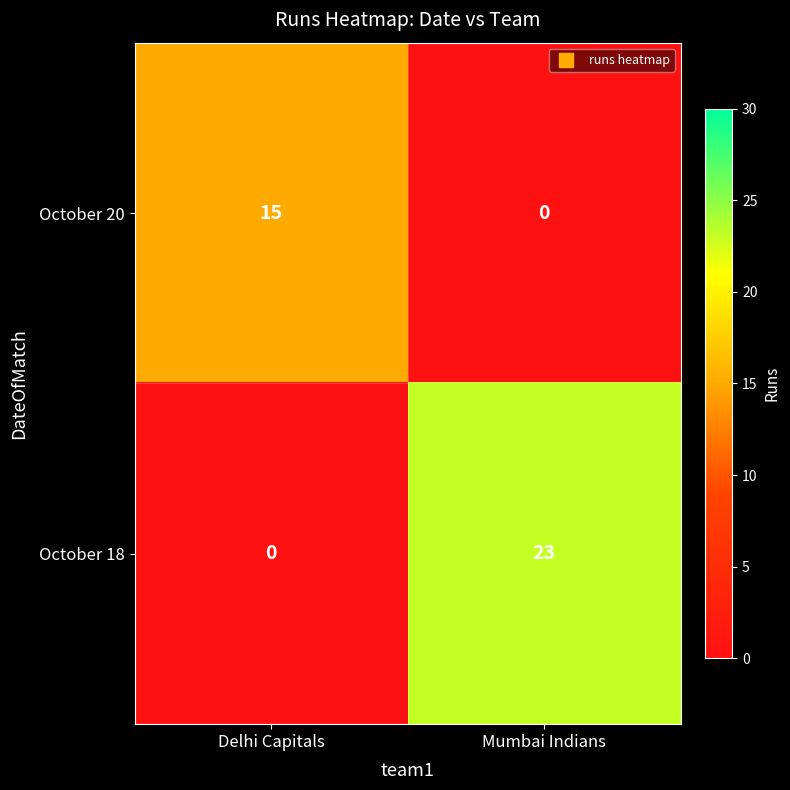

What is the average value of the October 20 series?

8